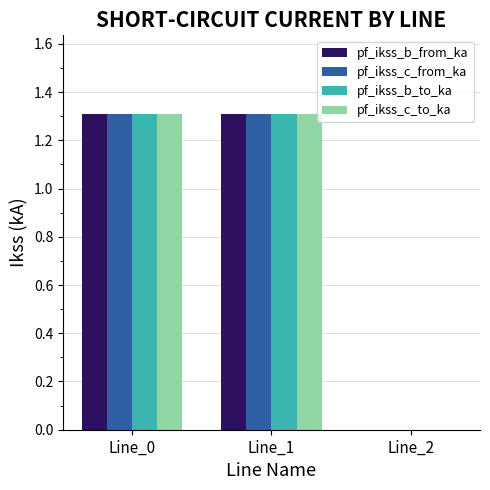

What is the average value of the pf_ikss_b_to_ka series?

0.9